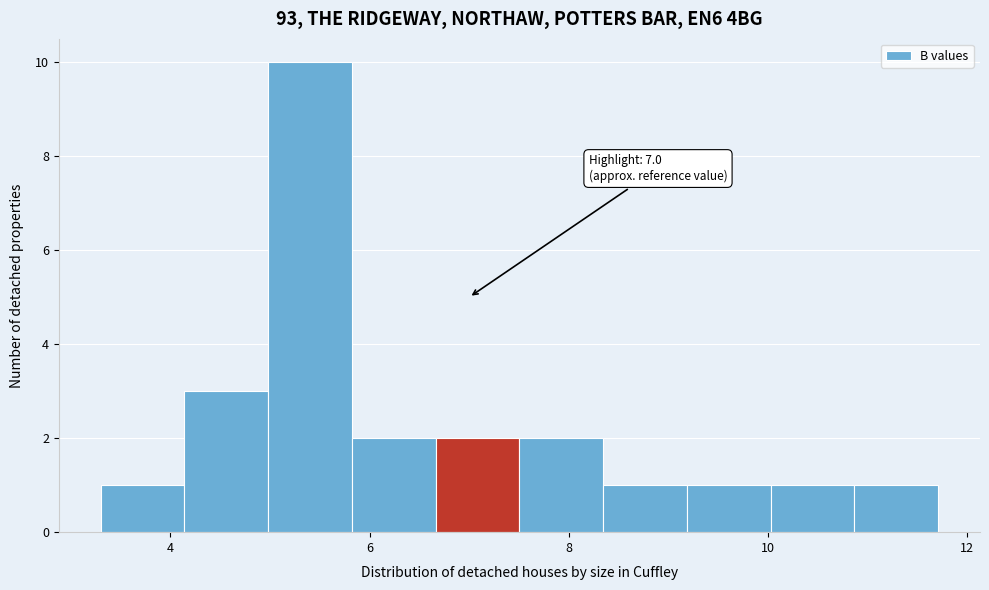

Over which range of the x-axis is the bar tallest?

5.0 to 5.8